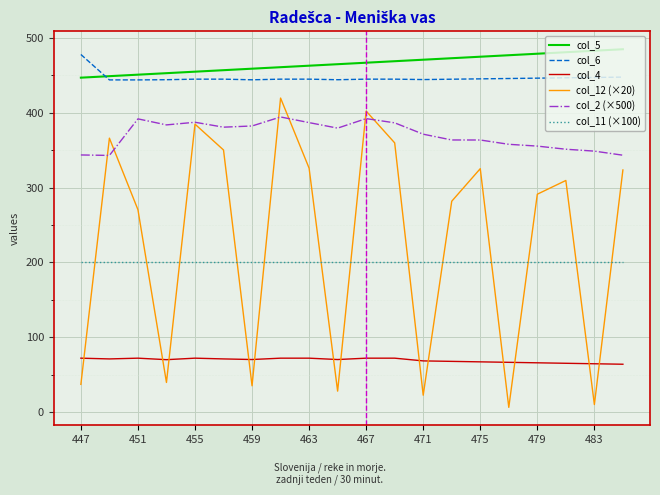

Which series has the widest spread of values?

col_12 (×20)